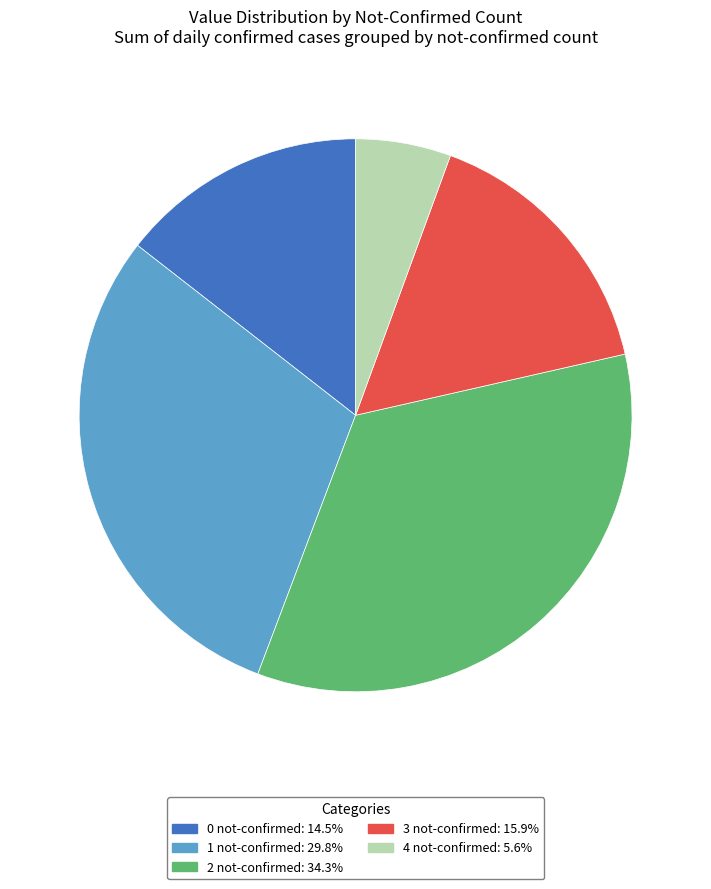

What is the ratio of the value at 1 to the value at 0?

2.1